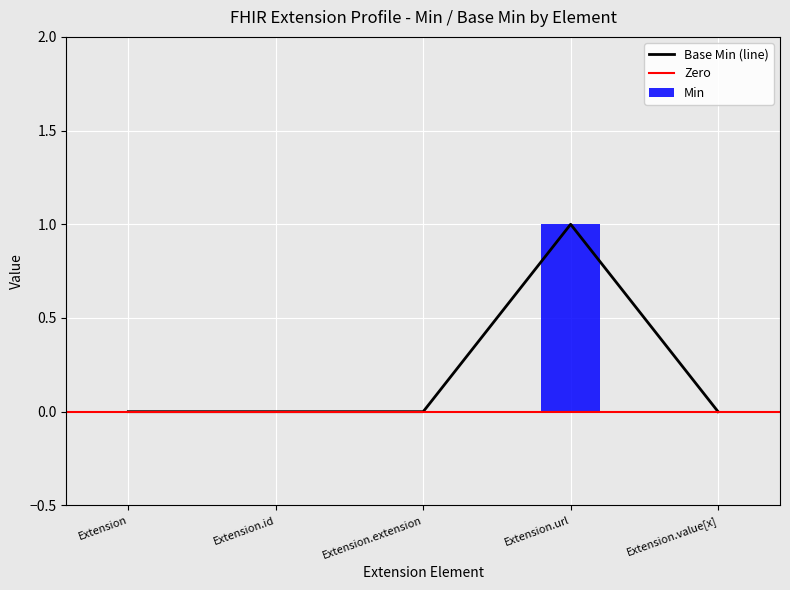

Count the Min values in the range 0 to 1.

5